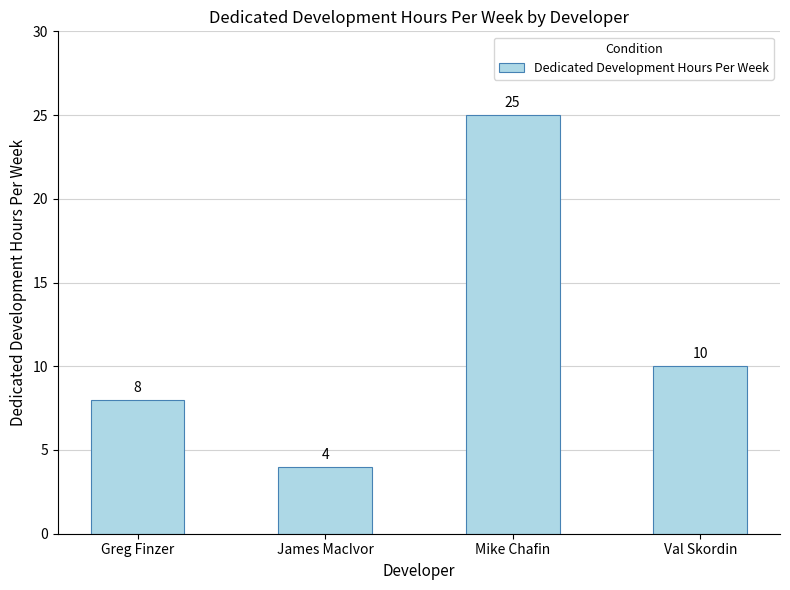

Reading left to right, what are all the values shown in this chart?

Greg Finzer=8	James MacIvor=4	Mike Chafin=25	Val Skordin=10